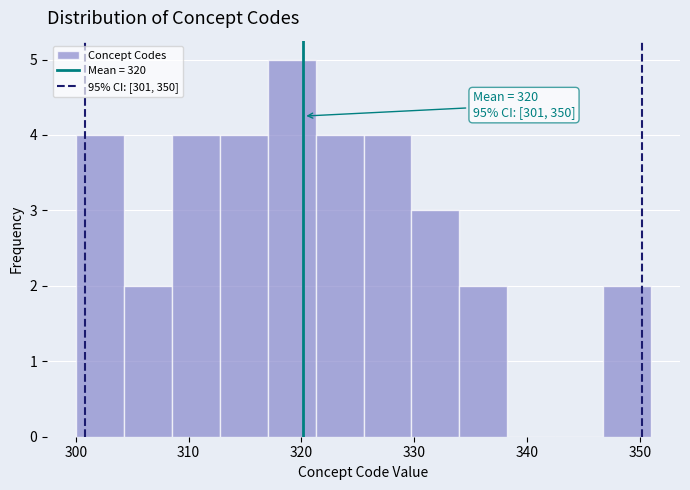

Which range on the x-axis has the tallest bar?

317 to 321